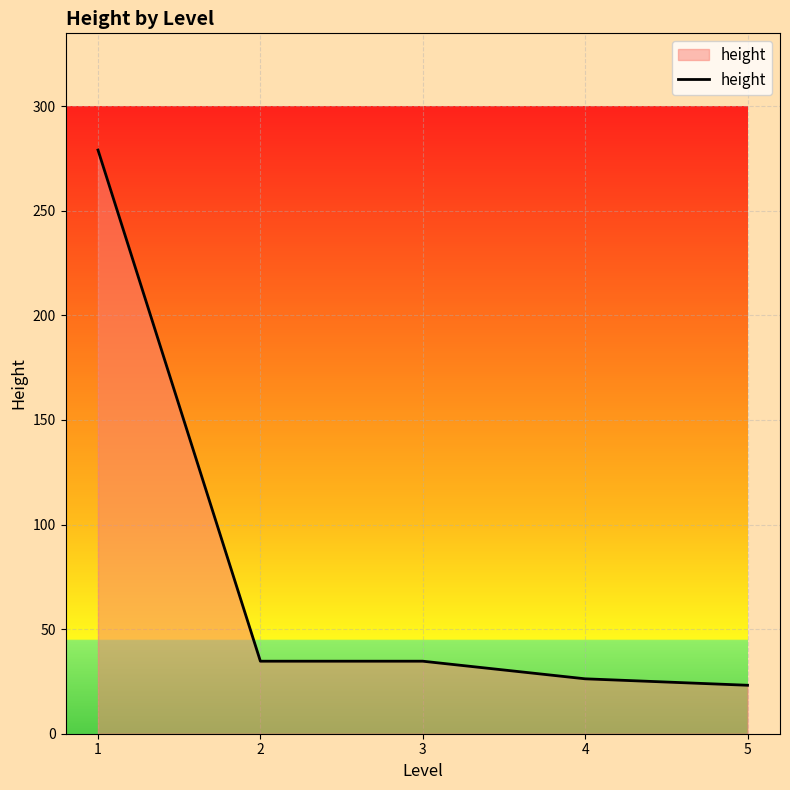

Read the value at 2.

34.7